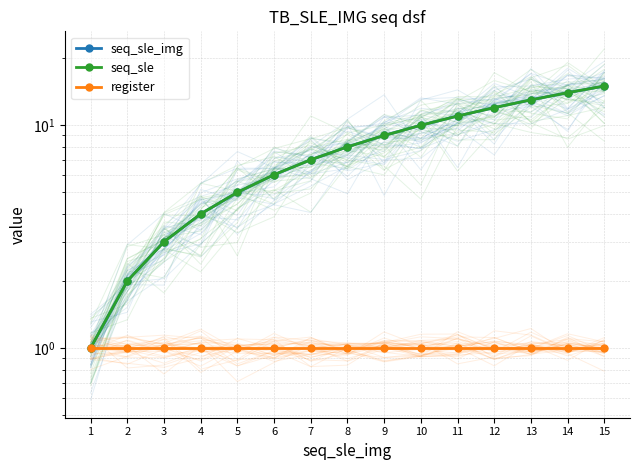

What is the difference between the maximum and minimum values in the seq_sle_img series?

14